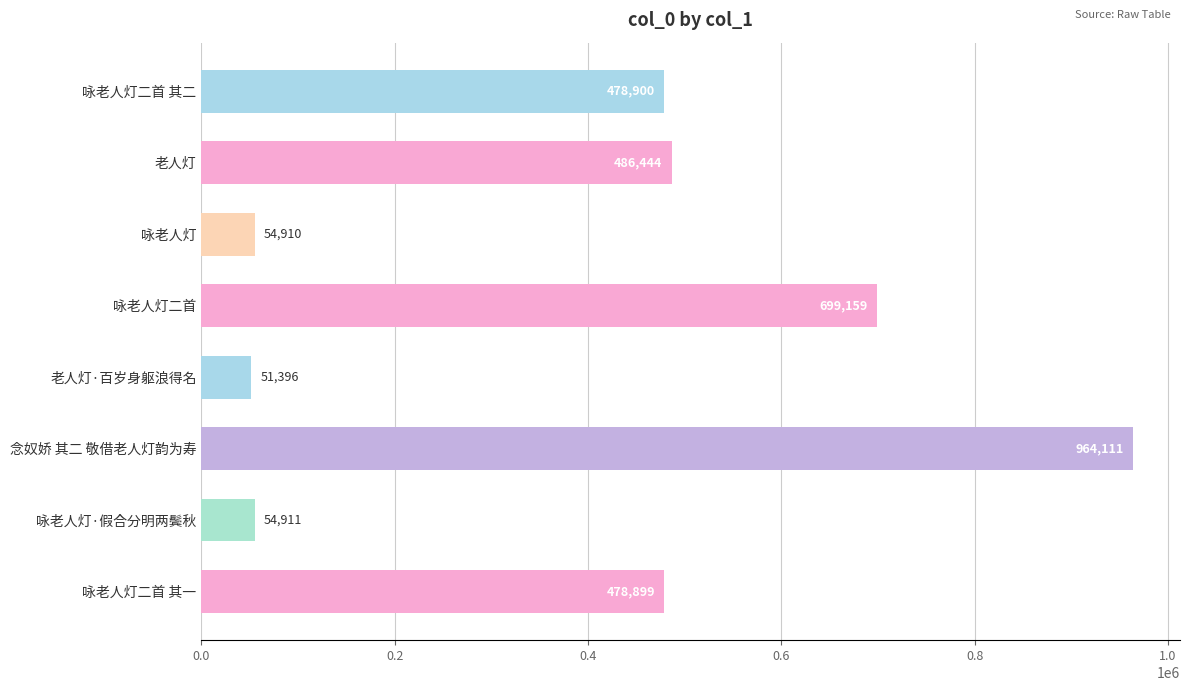

What is the label of the 4th bar from the top?

咏老人灯二首